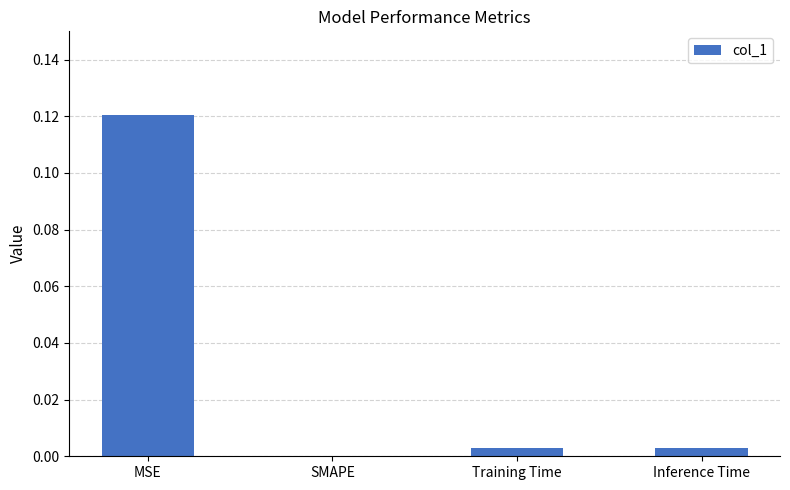

Which has a higher value, SMAPE or Training Time?

Training Time